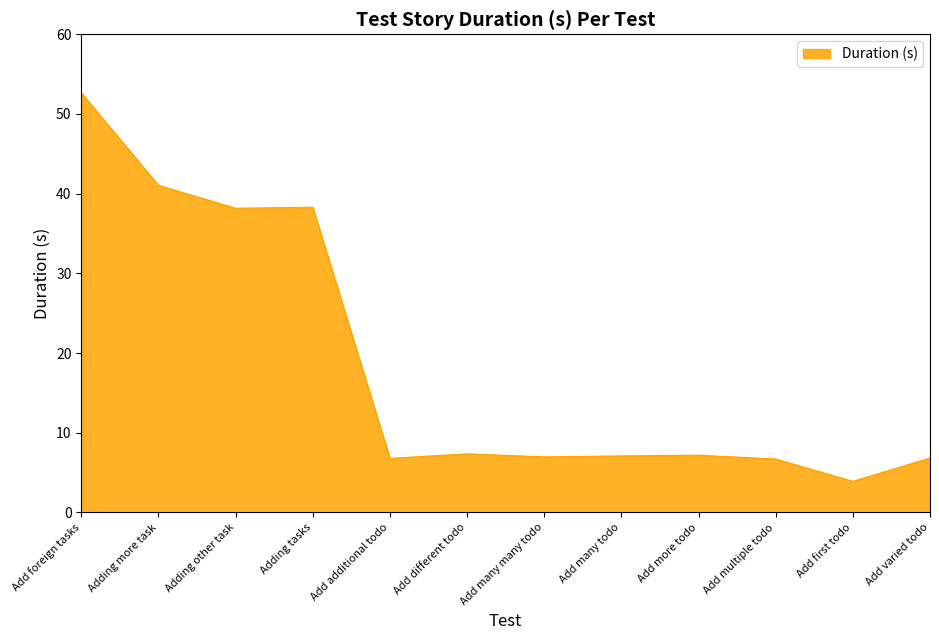

What is the ratio of the value at Add more todo to the value at Add many many todo?

1.0